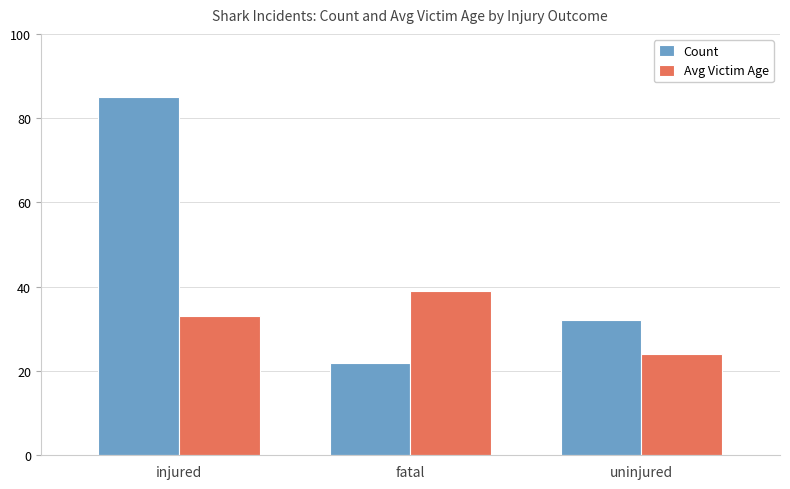

The Count series shows 32 at uninjured. True or false?

True